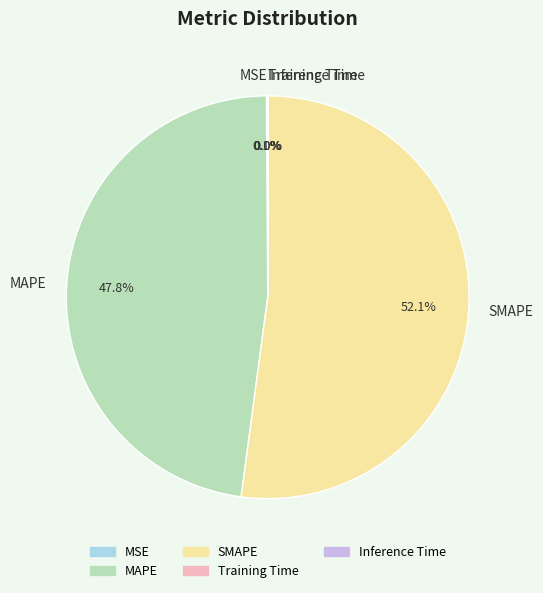

What is the largest slice in the pie chart?

SMAPE